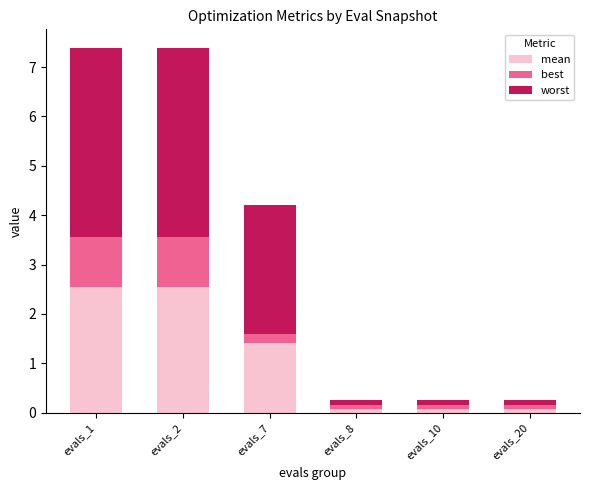

True or false: mean has a value of 3.7 at evals_1.

False